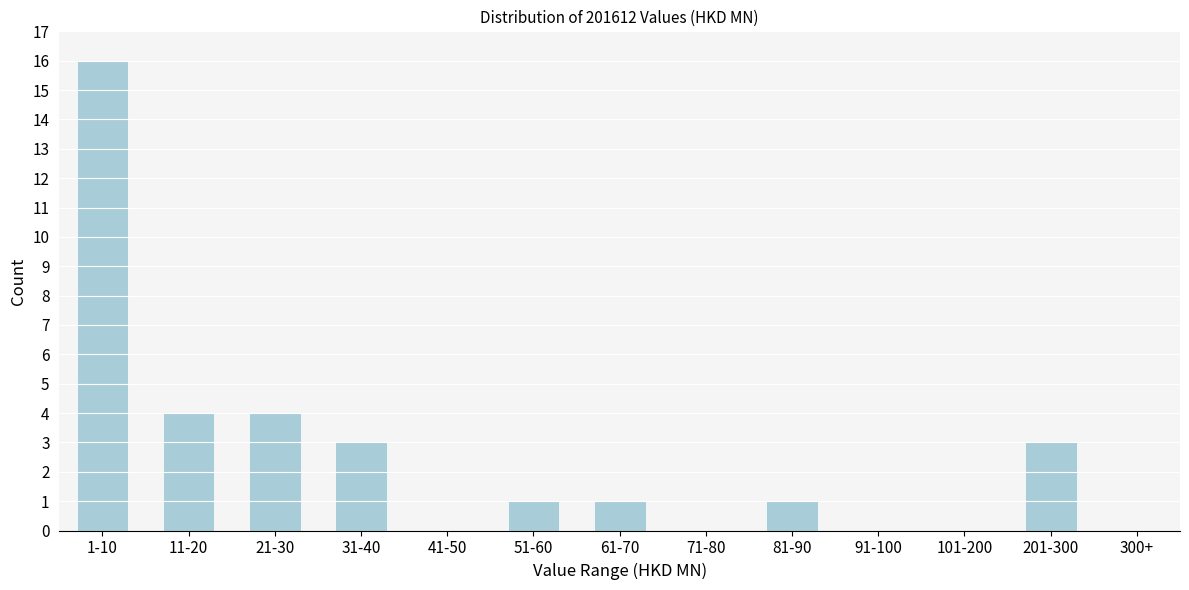

Reading right to left, what are all the values shown in this chart?

300+=0	201-300=3	101-200=0	91-100=0	81-90=1	71-80=0	61-70=1	51-60=1	41-50=0	31-40=3	21-30=4	11-20=4	1-10=16